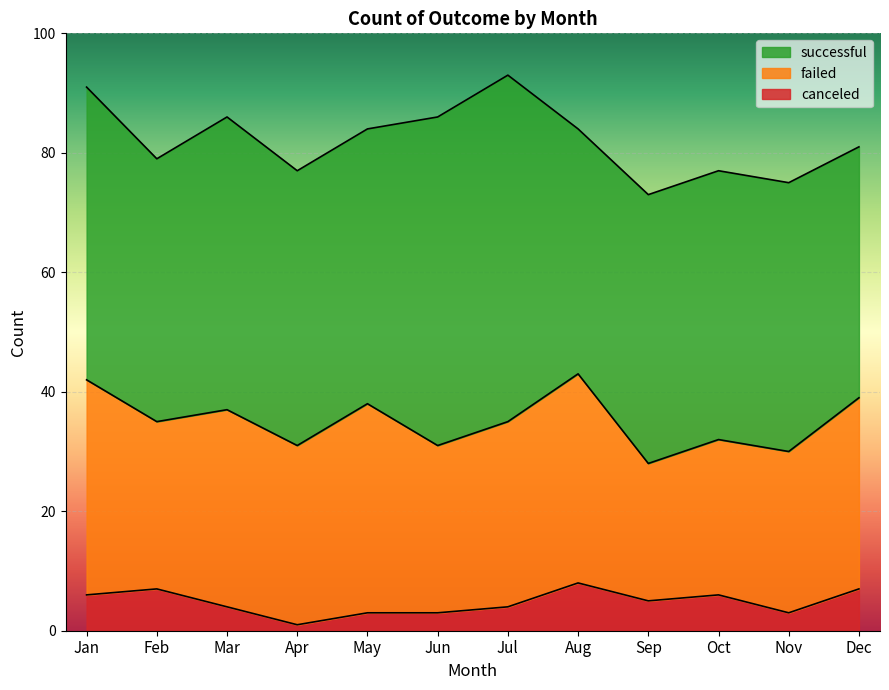

What is the sum of the canceled values at Aug and Jun?

11